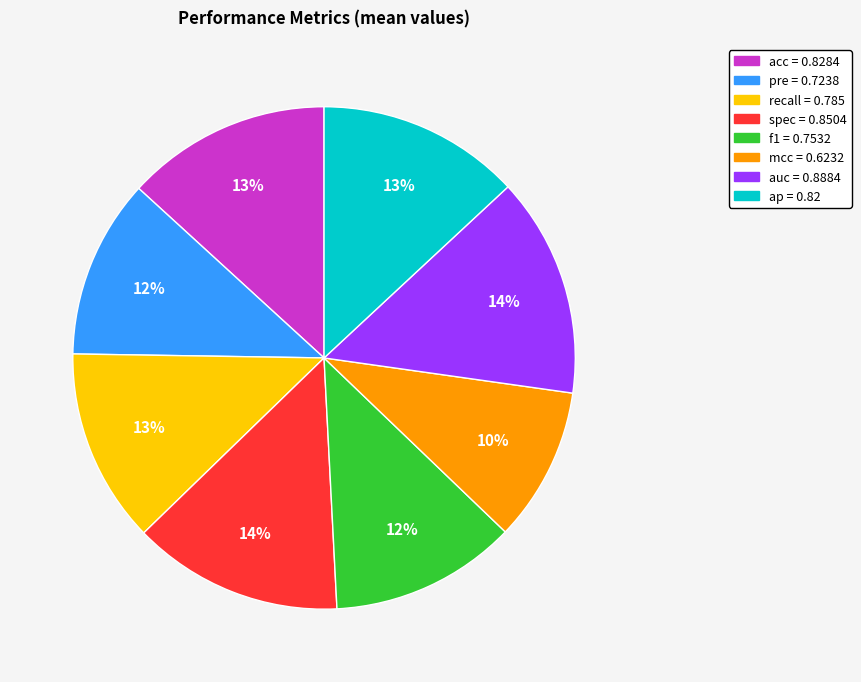

What percentage is the acc slice, to the nearest percent?

13%